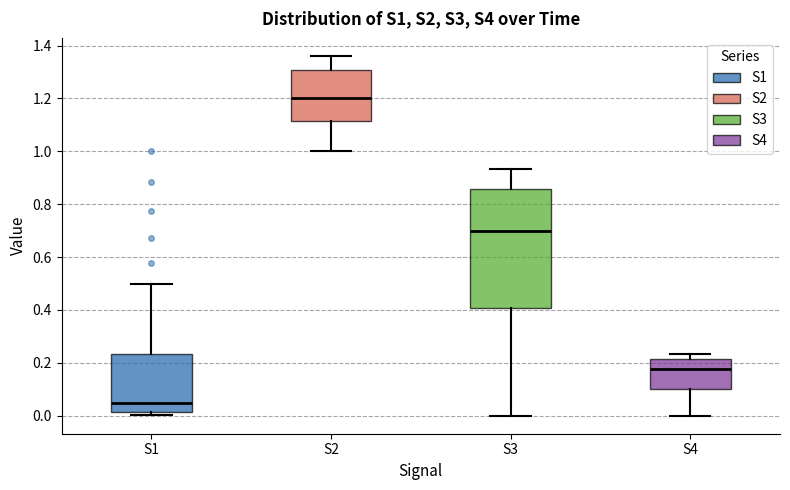

Which box is the tallest, from its lower edge to its upper edge?

S3